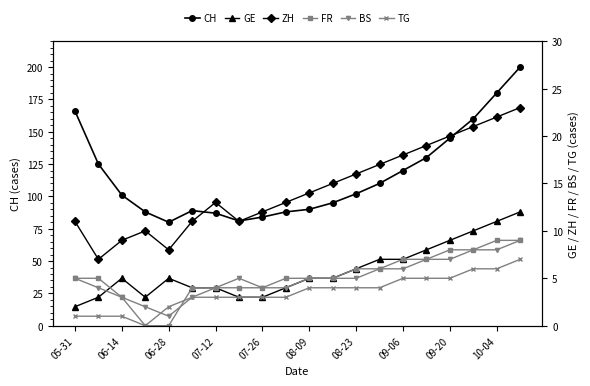

What is the lowest value of the BS series?

1